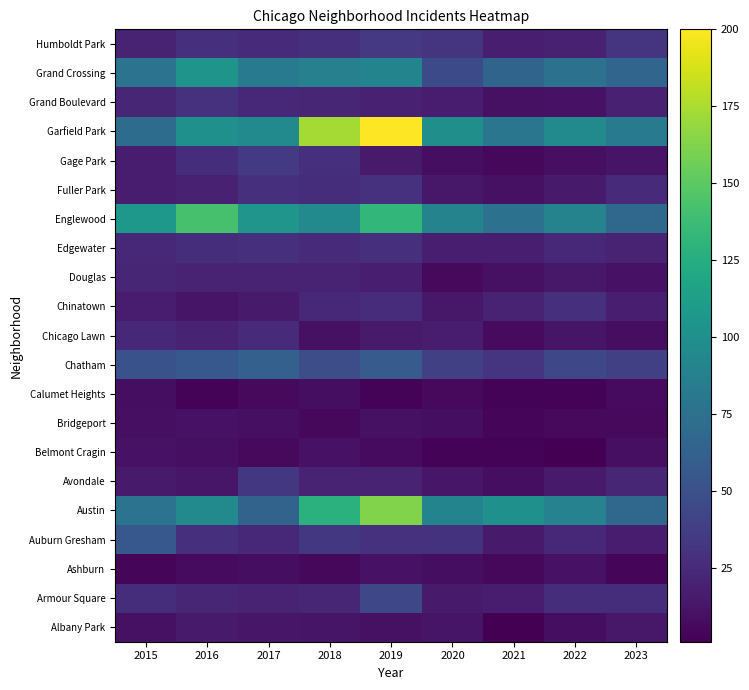

Reading right to left, transcribe all the data shown in this chart.

Albany Park: 2023=14	2022=8	2021=1	2020=12	2019=10	2018=12	2017=13	2016=15	2015=10
Armour Square: 2023=27	2022=27	2021=16	2020=15	2019=44	2018=22	2017=20	2016=22	2015=27
Ashburn: 2023=4	2022=11	2021=5	2020=8	2019=11	2018=5	2017=8	2016=7	2015=4
Auburn Gresham: 2023=17	2022=23	2021=15	2020=30	2019=29	2018=33	2017=23	2016=28	2015=56
Austin: 2023=68	2022=89	2021=101	2020=91	2019=162	2018=128	2017=64	2016=96	2015=77
Avondale: 2023=22	2022=15	2021=8	2020=13	2019=21	2018=21	2017=33	2016=13	2015=15
Belmont Cragin: 2023=9	2022=1	2021=3	2020=3	2019=7	2018=11	2017=6	2016=9	2015=11
Bridgeport: 2023=6	2022=6	2021=4	2020=8	2019=10	2018=5	2017=9	2016=11	2015=9
Calumet Heights: 2023=7	2022=3	2021=3	2020=6	2019=3	2018=8	2017=6	2016=3	2015=8
Chatham: 2023=39	2022=44	2021=31	2020=39	2019=58	2018=48	2017=62	2016=56	2015=51
Chicago Lawn: 2023=8	2022=12	2021=7	2020=17	2019=15	2018=10	2017=25	2016=21	2015=23
Chinatown: 2023=18	2022=28	2021=21	2020=14	2019=26	2018=24	2017=15	2016=12	2015=17
Douglas: 2023=11	2022=14	2021=10	2020=6	2019=18	2018=20	2017=21	2016=20	2015=22
Edgewater: 2023=20	2022=23	2021=18	2020=18	2019=28	2018=25	2017=28	2016=27	2015=24
Englewood: 2023=68	2022=90	2021=76	2020=90	2019=133	2018=96	2017=105	2016=142	2015=107
Fuller Park: 2023=25	2022=15	2021=10	2020=14	2019=29	2018=27	2017=28	2016=19	2015=16
Gage Park: 2023=12	2022=9	2021=5	2020=8	2019=15	2018=28	2017=35	2016=27	2015=17
Garfield Park: 2023=82	2022=96	2021=79	2020=100	2019=200	2018=173	2017=96	2016=101	2015=71
Grand Boulevard: 2023=19	2022=11	2021=10	2020=16	2019=19	2018=22	2017=24	2016=29	2015=22
Grand Crossing: 2023=66	2022=76	2021=65	2020=46	2019=91	2018=88	2017=82	2016=104	2015=77
Humboldt Park: 2023=32	2022=19	2021=18	2020=32	2019=34	2018=28	2017=25	2016=28	2015=20